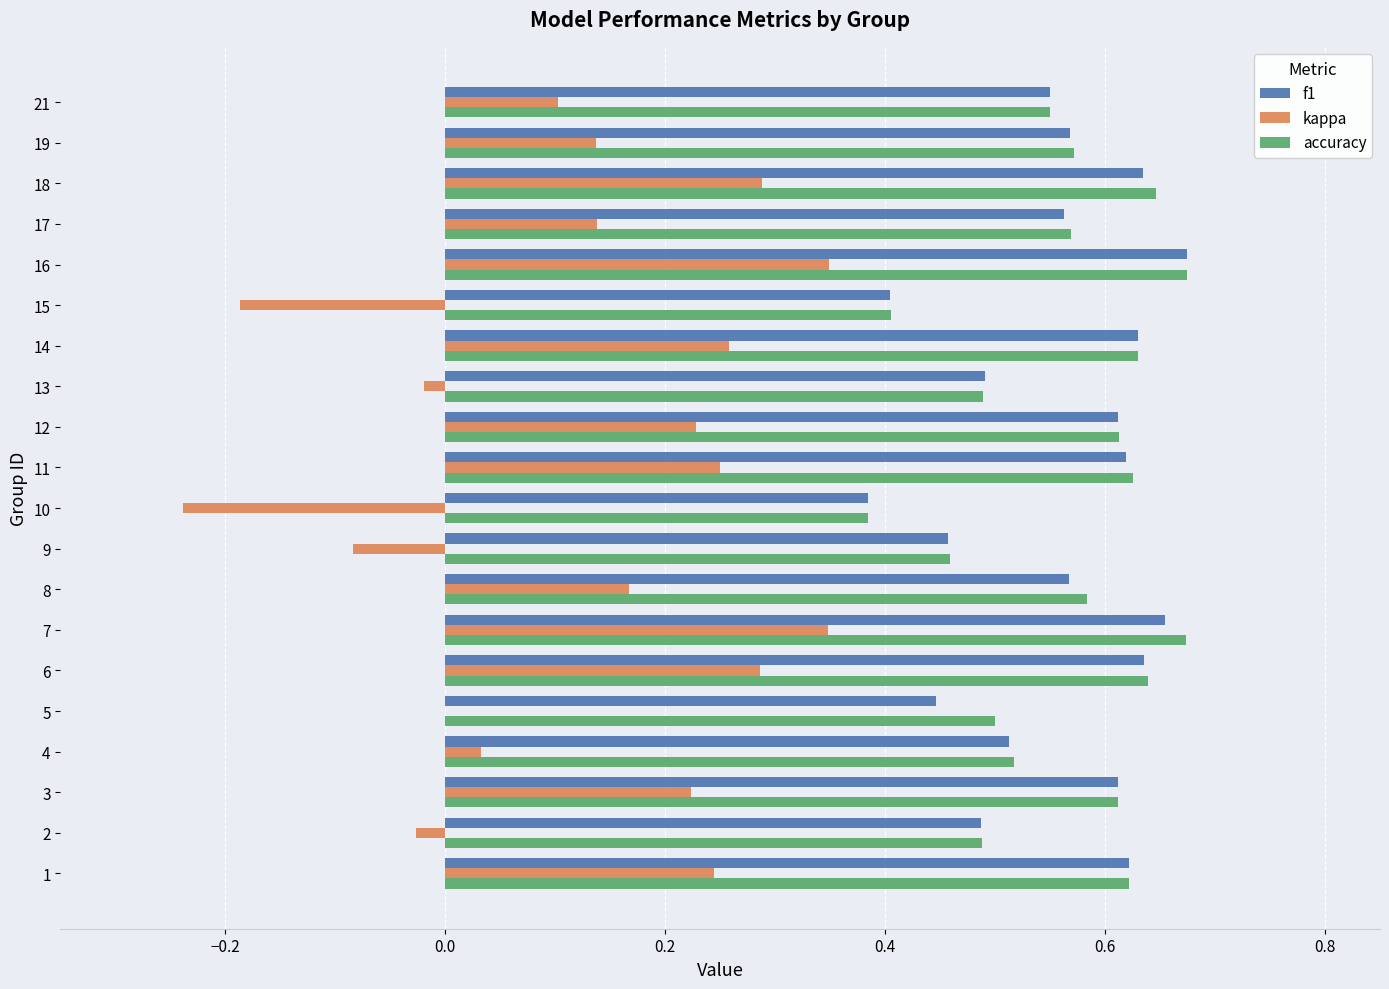

What is the sum of the accuracy values at 11 and 14?

1.3